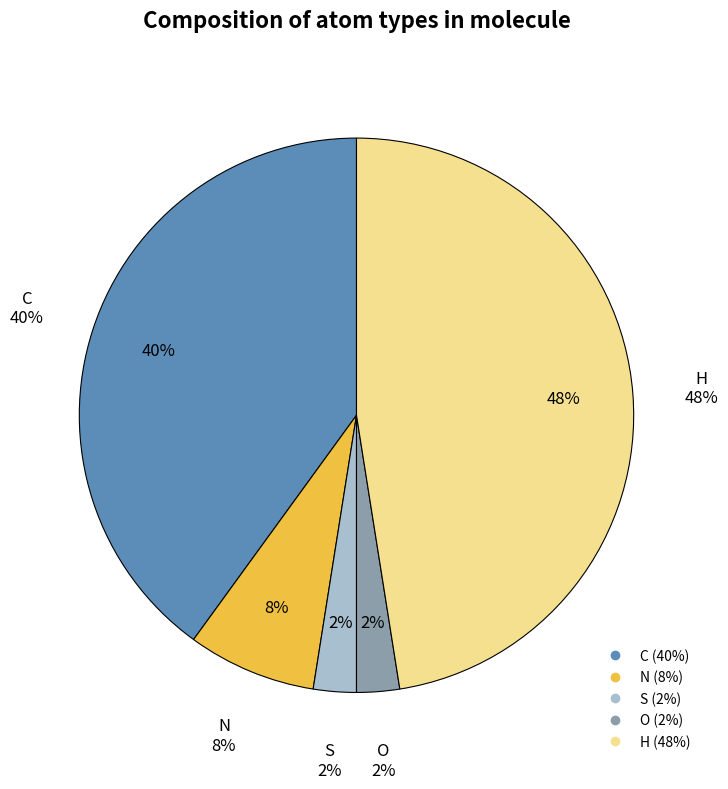

To the nearest percent, what portion does S represent?

2%